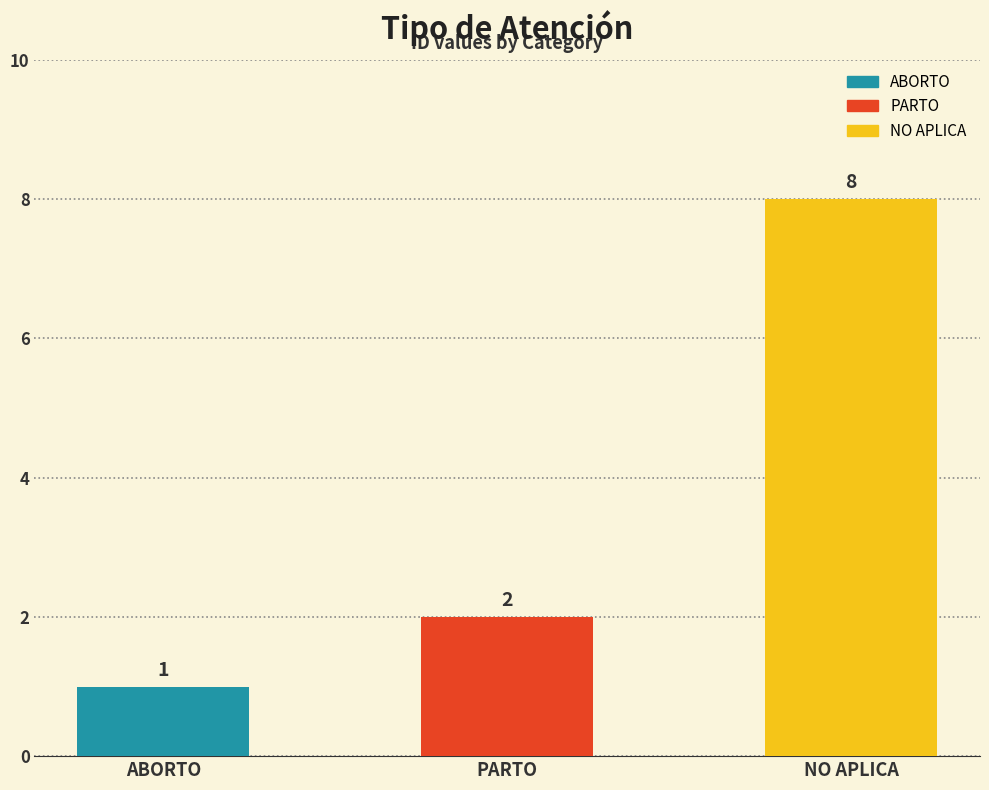

What is the average value?

4